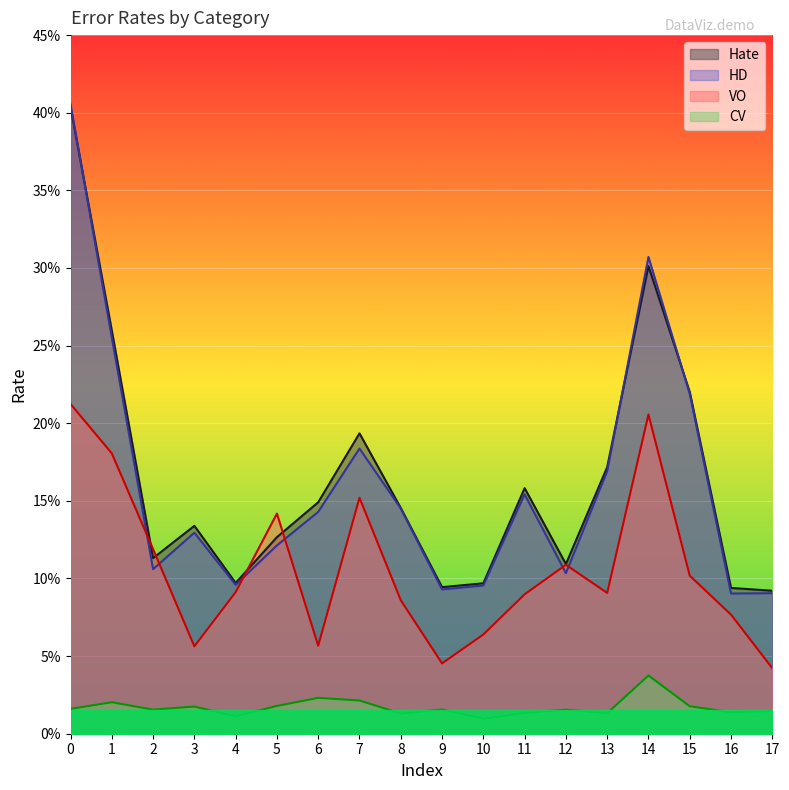

At which label does HD reach its minimum?

16